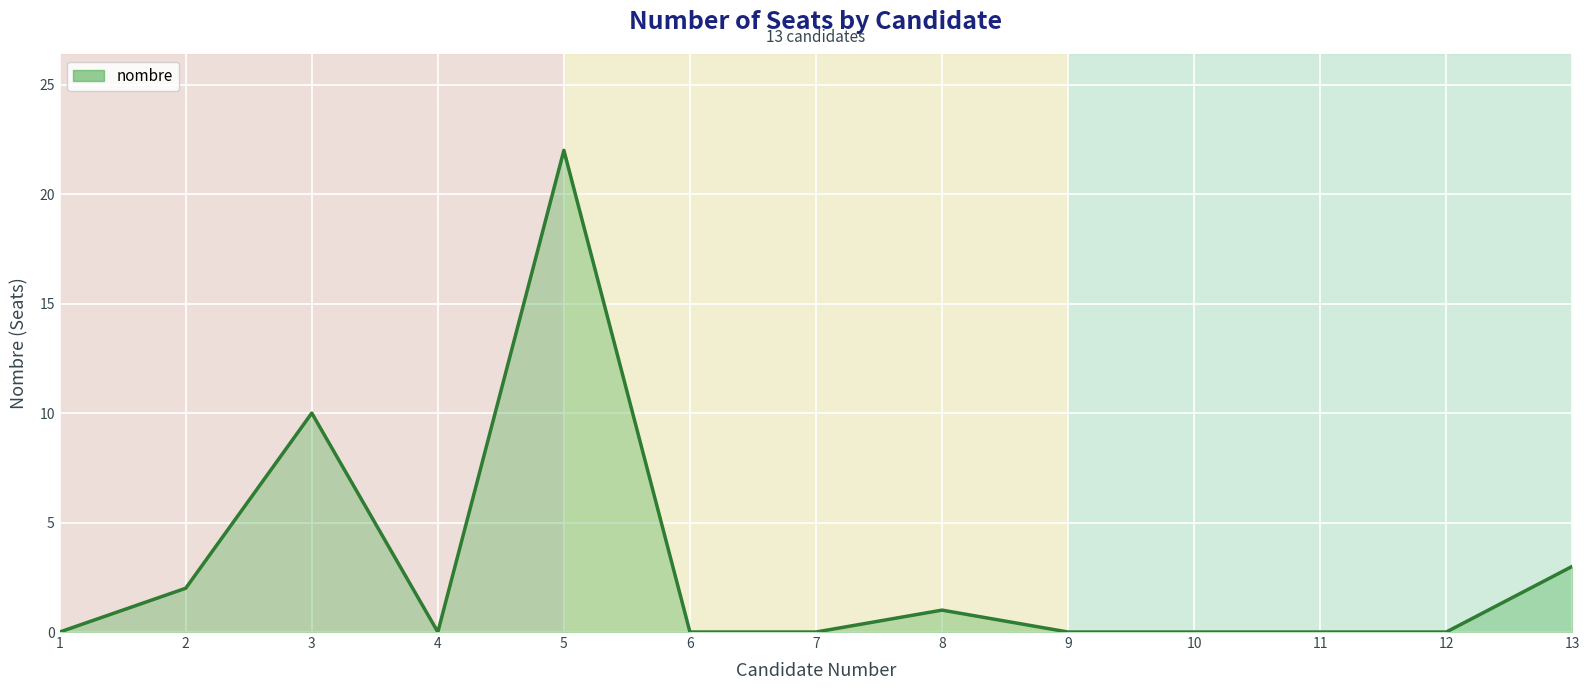

The value at 4 is 0. True or false?

True